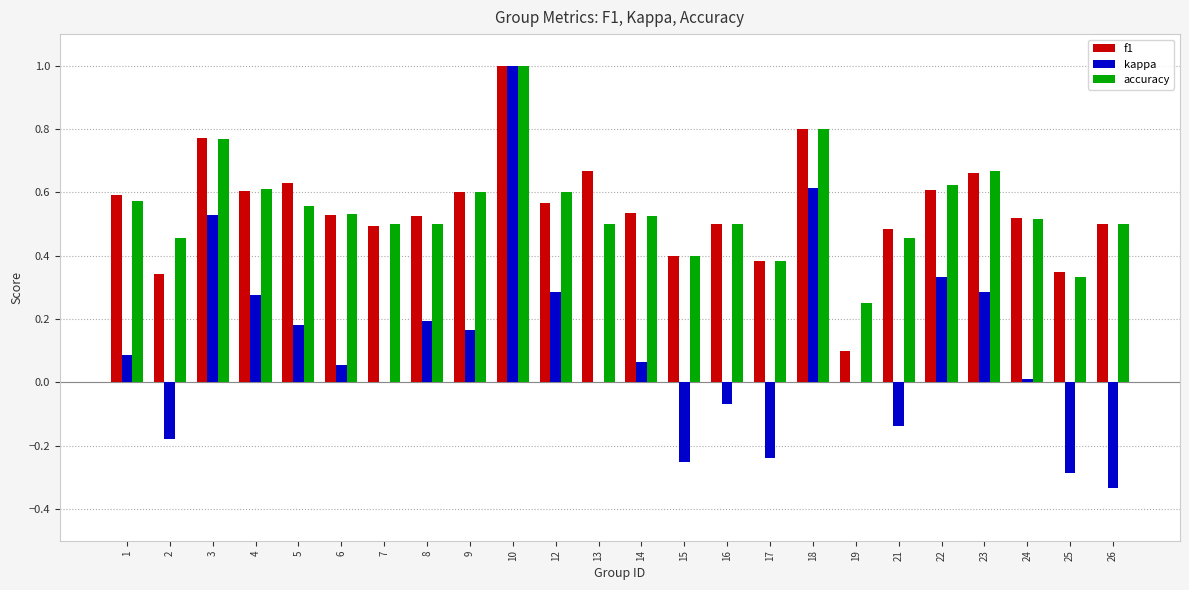

Which label corresponds to the largest value in the chart?

10